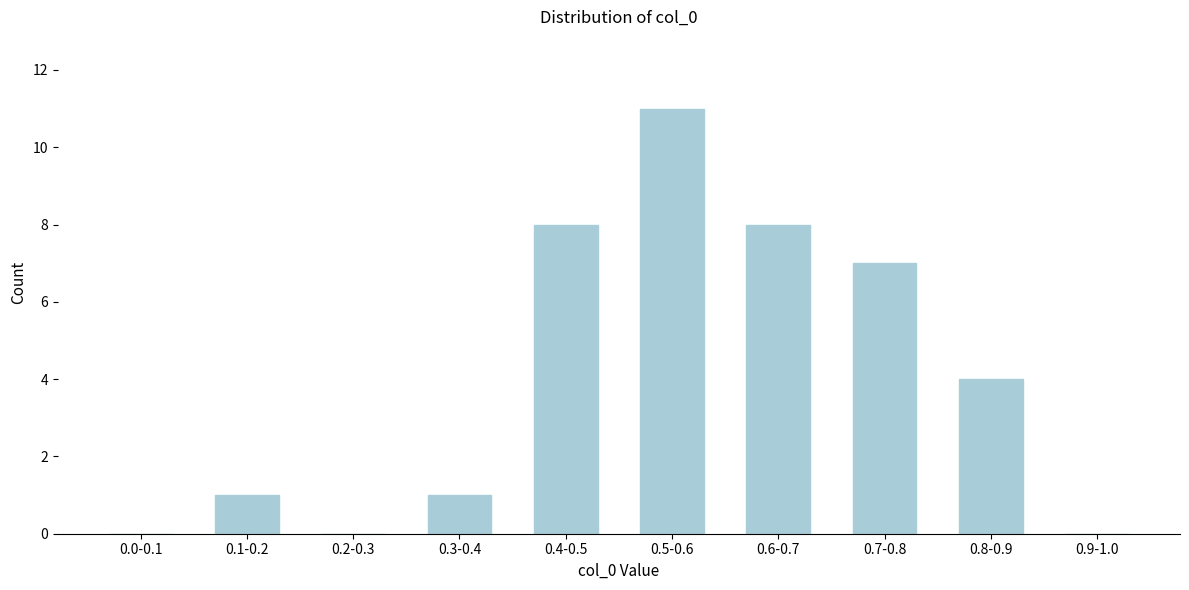

Reading right to left, extract all data points from this chart.

0.9-1.0=0	0.8-0.9=4	0.7-0.8=7	0.6-0.7=8	0.5-0.6=11	0.4-0.5=8	0.3-0.4=1	0.2-0.3=0	0.1-0.2=1	0.0-0.1=0